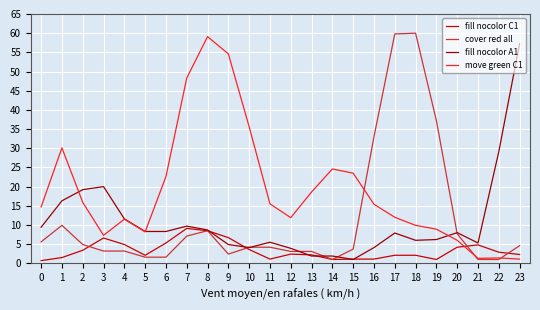

What is the difference between the maximum and minimum values in the fill nocolor C1 series?

8.4